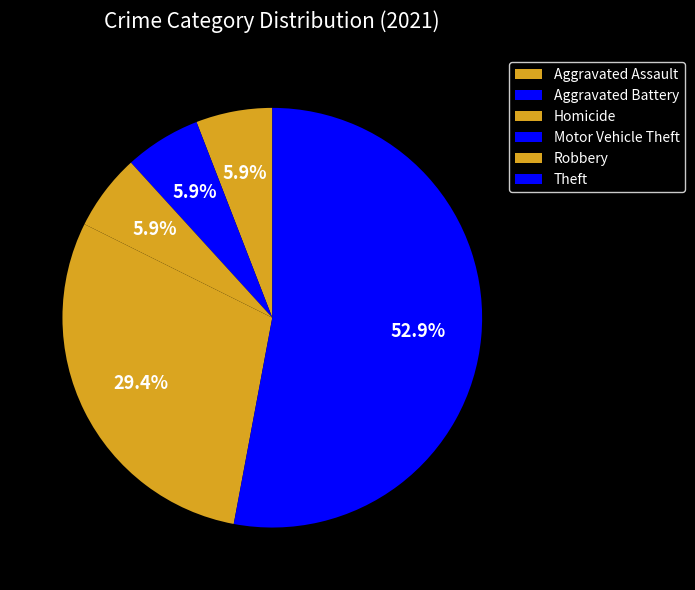

To the nearest percent, what percentage of the pie is Aggravated Assault?

6%